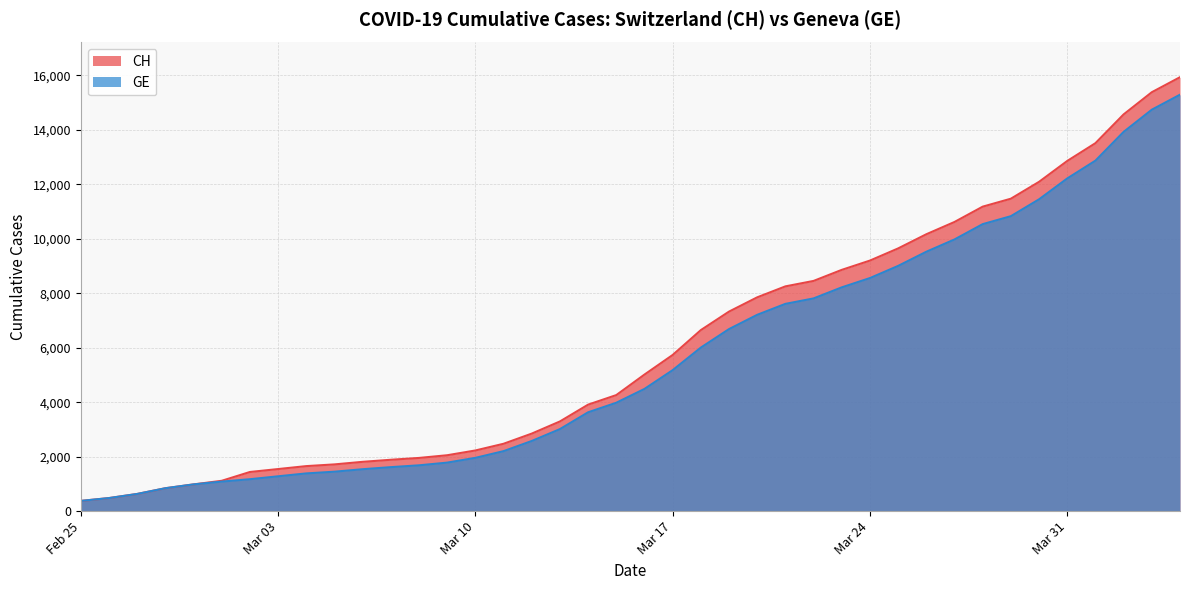

Is the value of CH at 2020-03-13 greater than the value of GE at 2020-03-11?

Yes